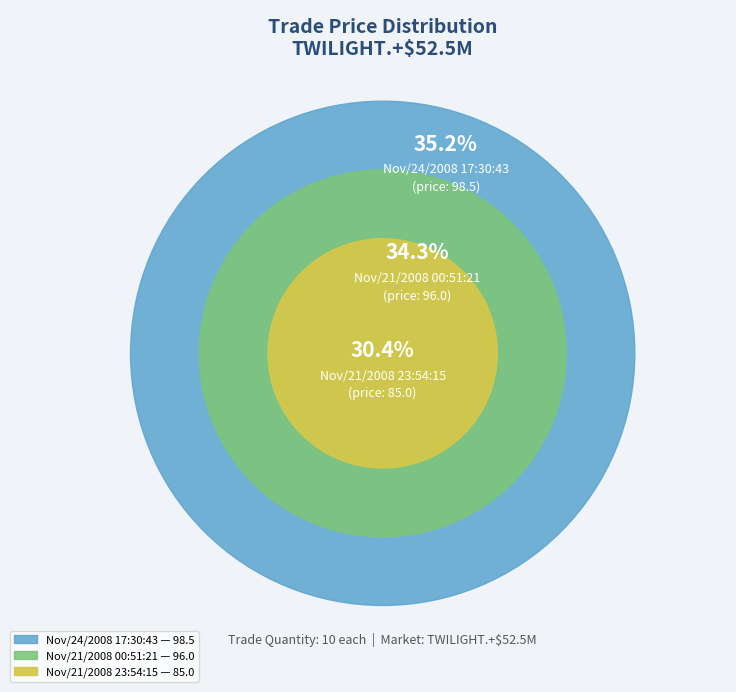

What is the smallest slice in the pie chart?

Nov/21/2008 23:54:15